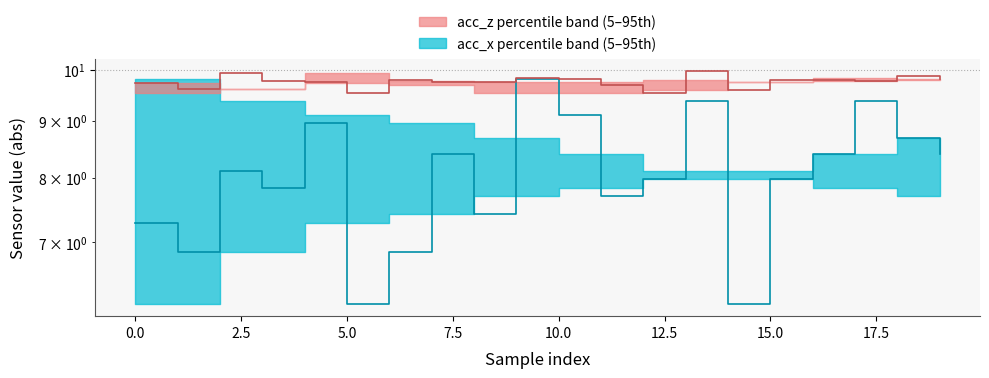

What is the difference between the highest and lowest values at 10?

0.7